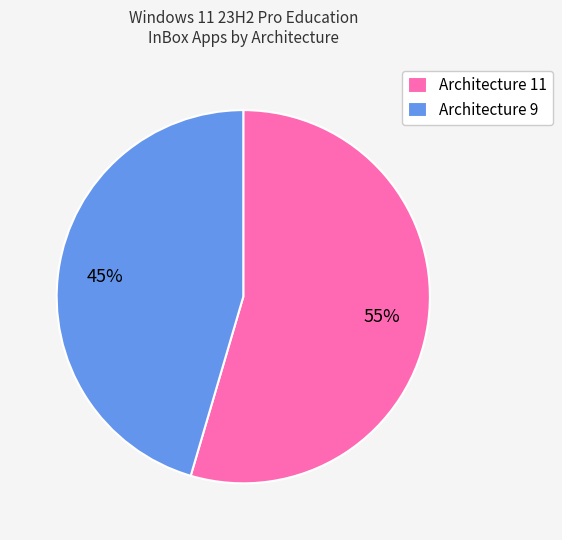

Which slice is the smallest?

Architecture 9